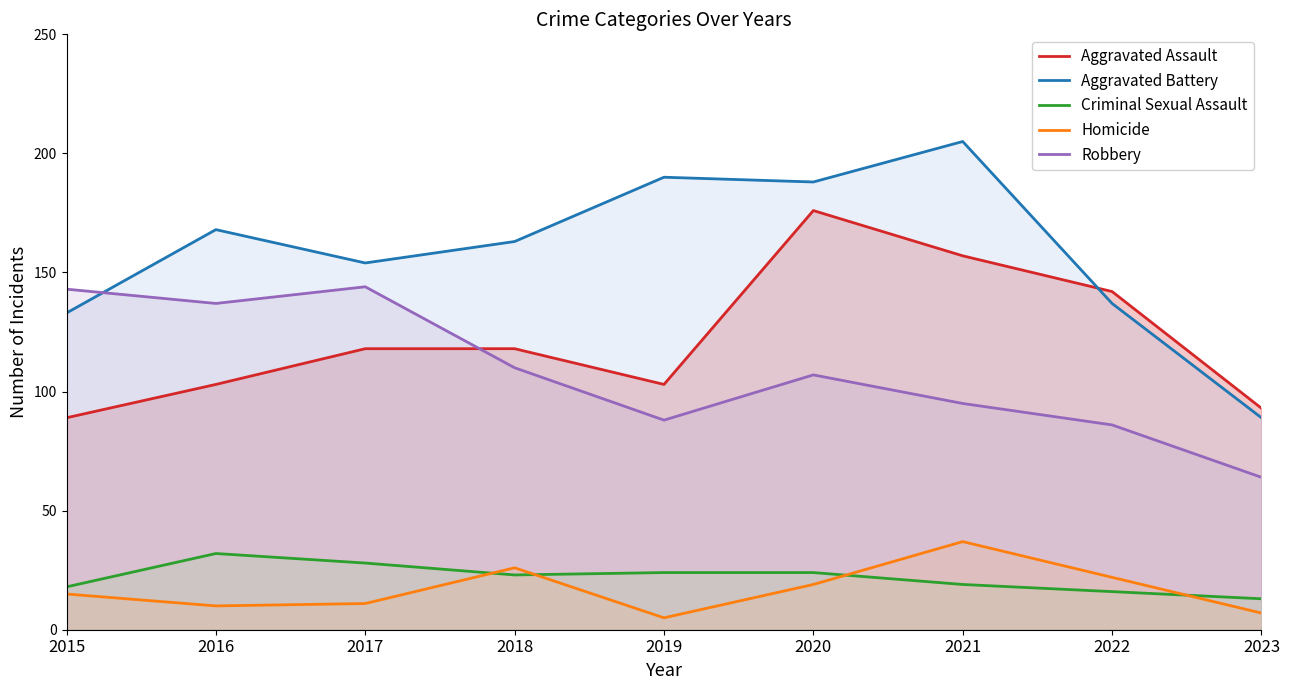

True or false: Robbery and Homicide cross at least once.

False